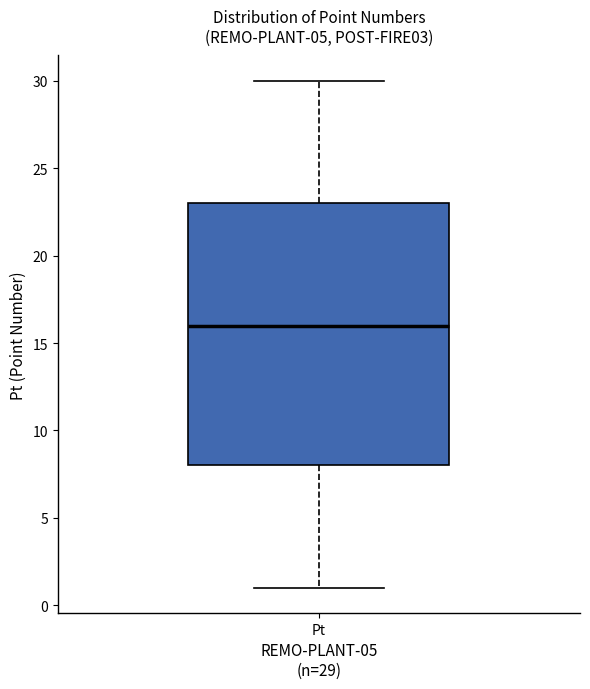

Transcribe this box plot: give where the median line is, the range the box spans, and where the two whiskers end, as read against the y-axis. The values are not printed on the chart, so give them approximately, as read against the axis.

median 16, box 8 to 23, whiskers 1 to 30